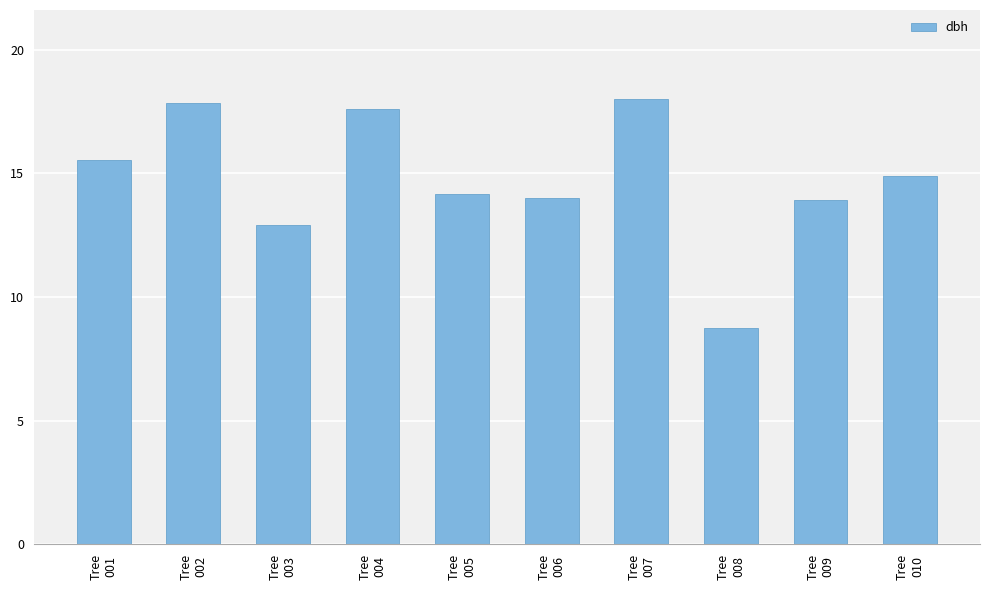

What is the greatest value displayed?

18.0